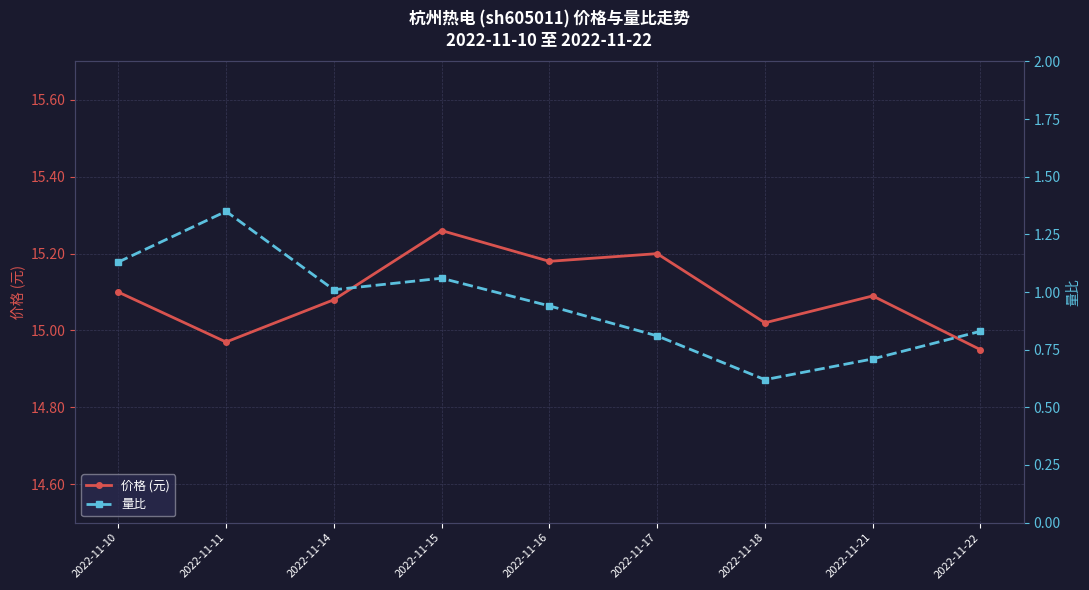

The value of 量比 at 2022-11-10 is 1.7. True or false?

False